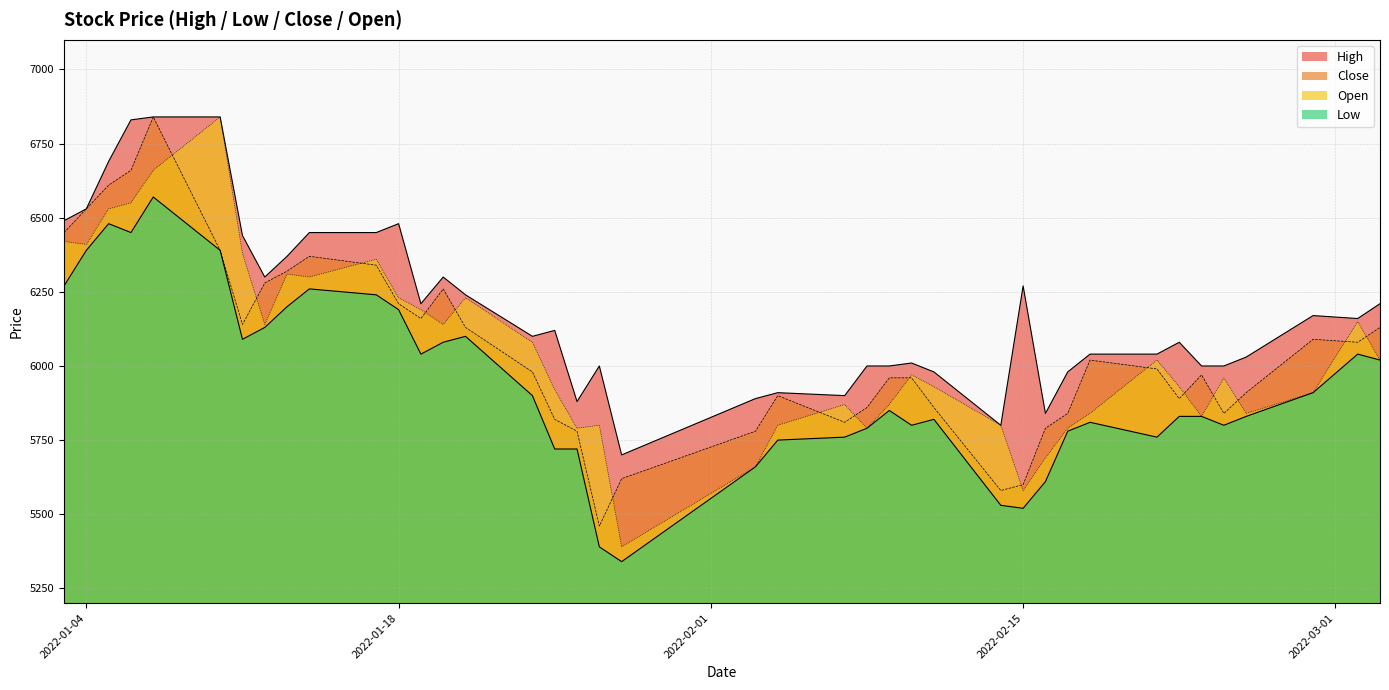

Does the chart have visible grid lines?

Yes